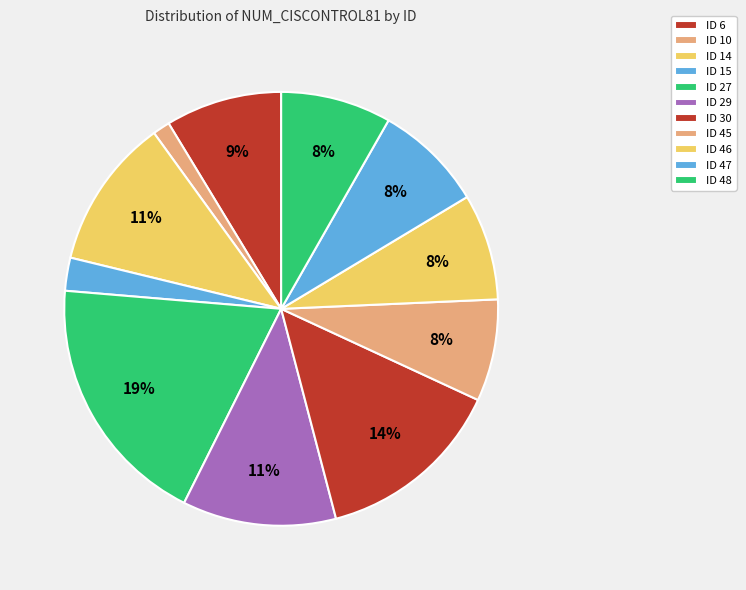

Count the number of slices in the pie.

11